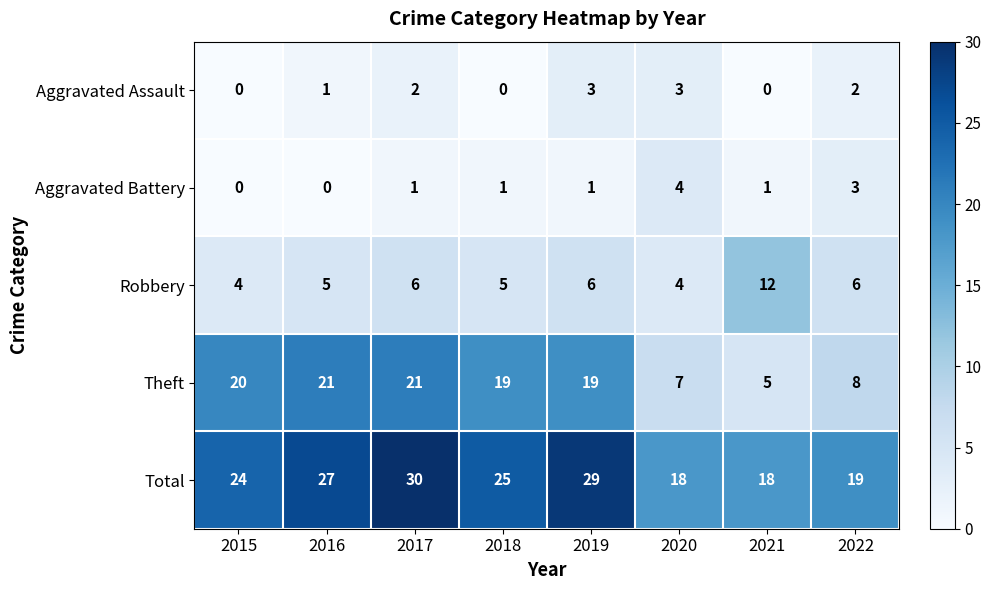

The value of Aggravated Battery at 2020 is 1. True or false?

False